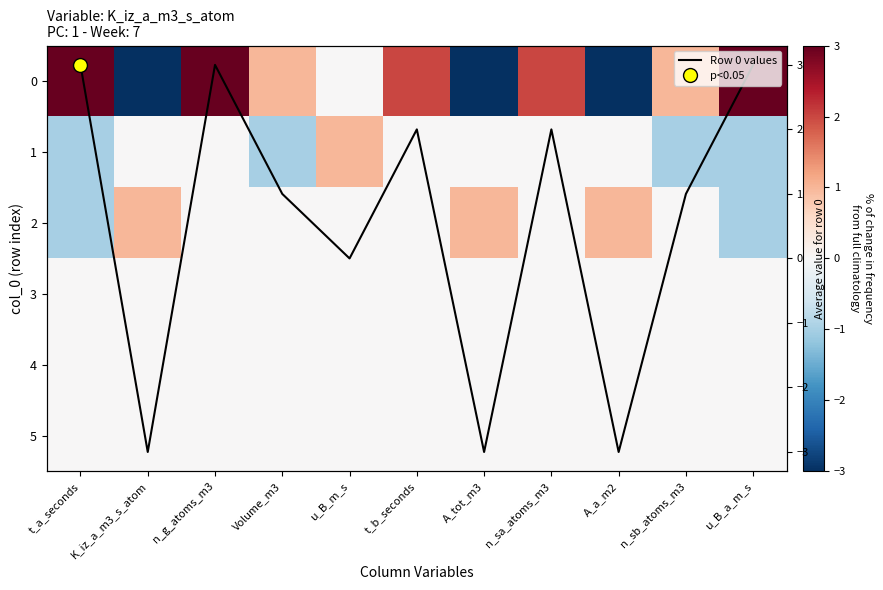

How many data points in 2 are less than 0?

2